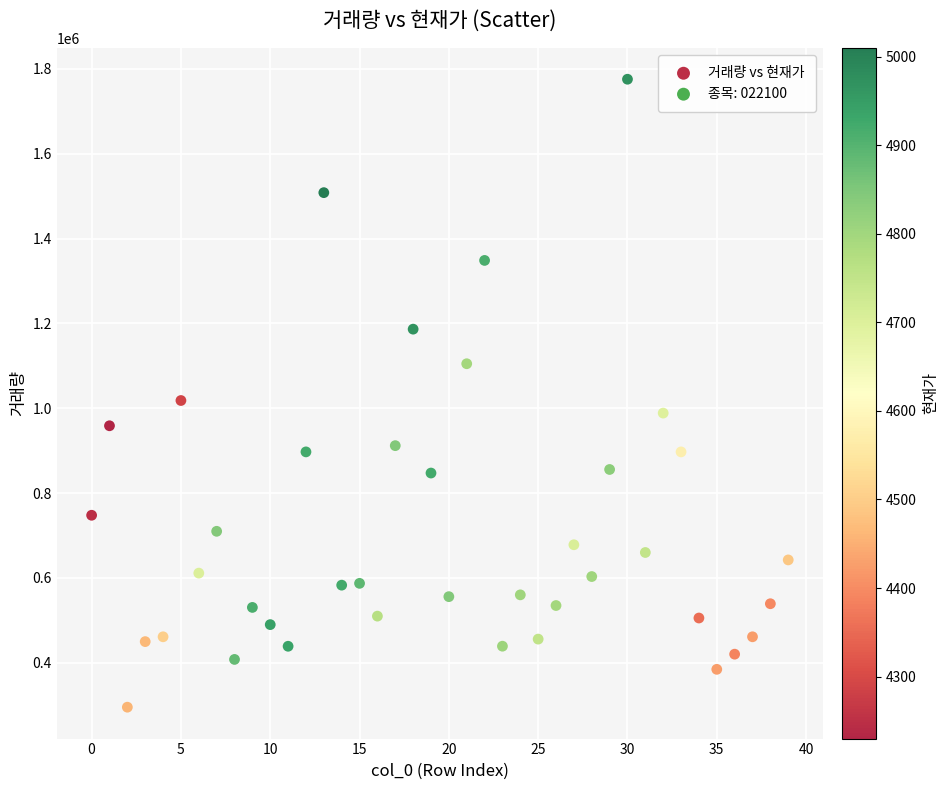

What Y value in the scatter plot is closest to 1035498?

1018286